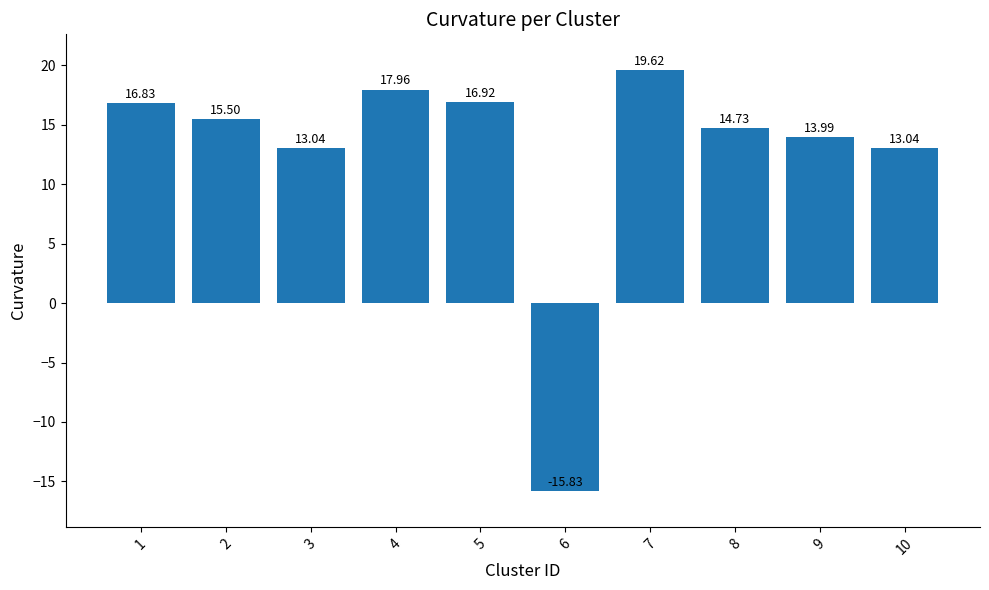

Which category has the highest value across all series?

7